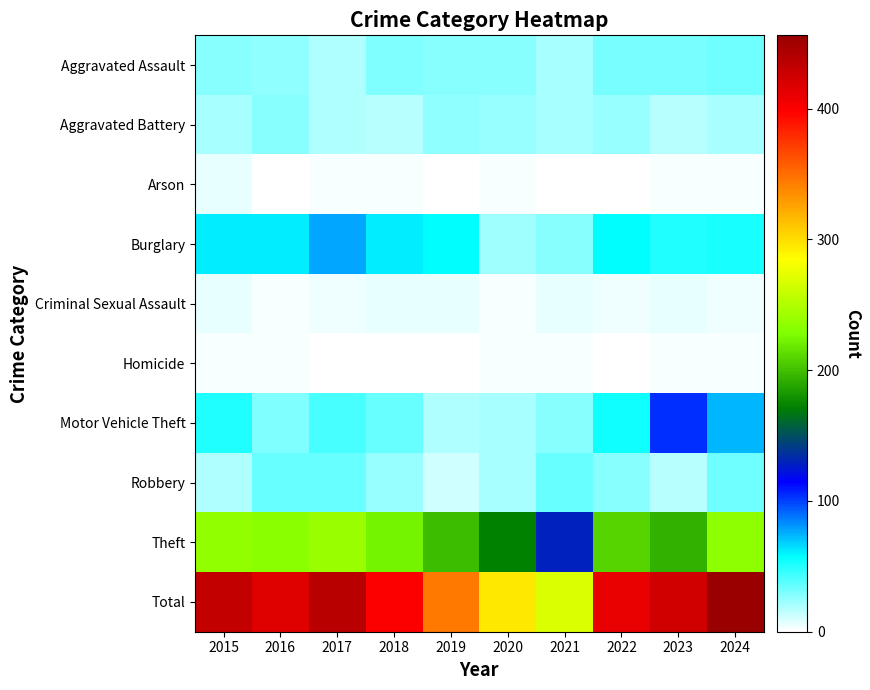

Which has a higher value, 2019 or 2022?

2022